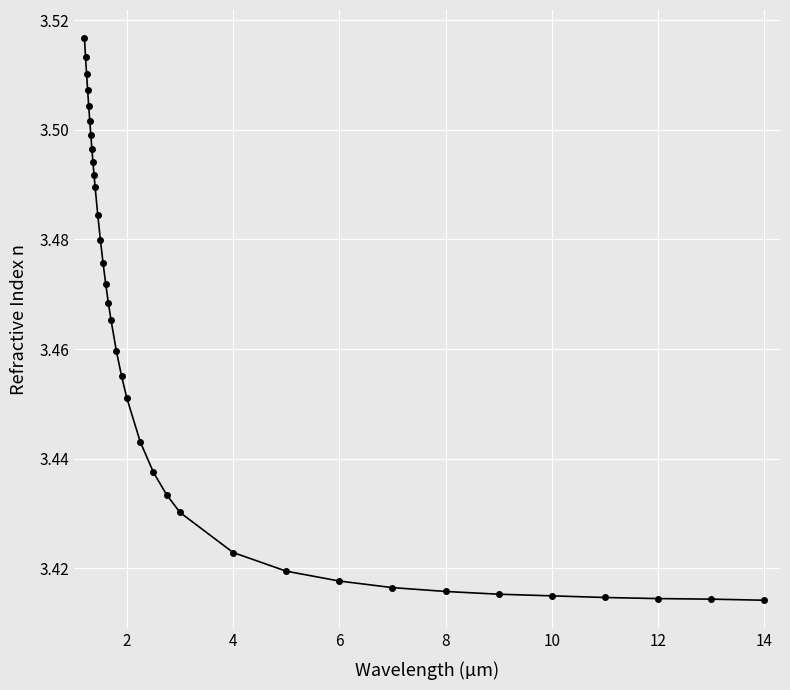

How many values are between 3 and 4?

35